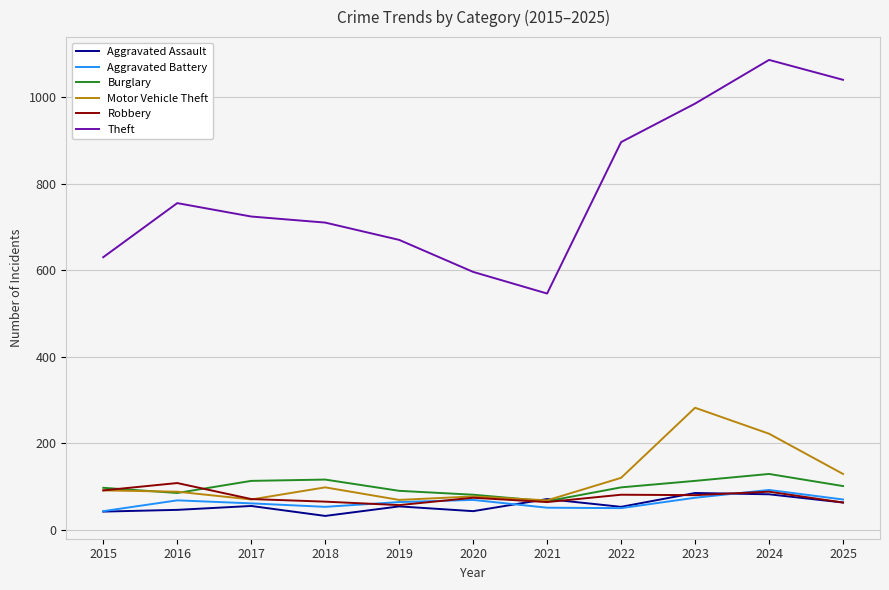

Which series changed the most between 2017 and 2021?

Theft